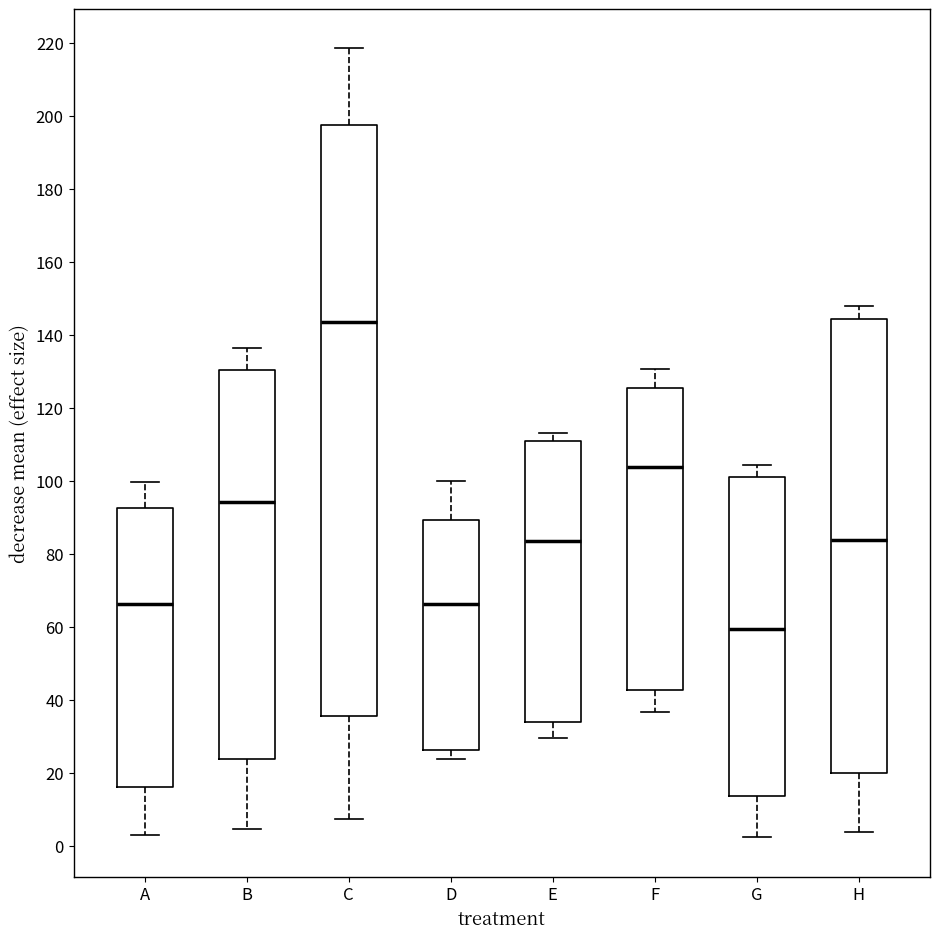

Reading left to right, read every box against the y-axis: the position of its median line, the range the box covers, and the ends of its whiskers. The values are not printed on the chart, so give them approximately, as read against the axis.

A: median 66, box 16 to 92, whiskers 2 to 100
B: median 94, box 24 to 130, whiskers 4 to 136
C: median 144, box 36 to 198, whiskers 8 to 218
D: median 66, box 26 to 90, whiskers 24 to 100
E: median 84, box 34 to 110, whiskers 30 to 114
F: median 104, box 42 to 126, whiskers 36 to 130
G: median 60, box 14 to 102, whiskers 2 to 104
H: median 84, box 20 to 144, whiskers 4 to 148